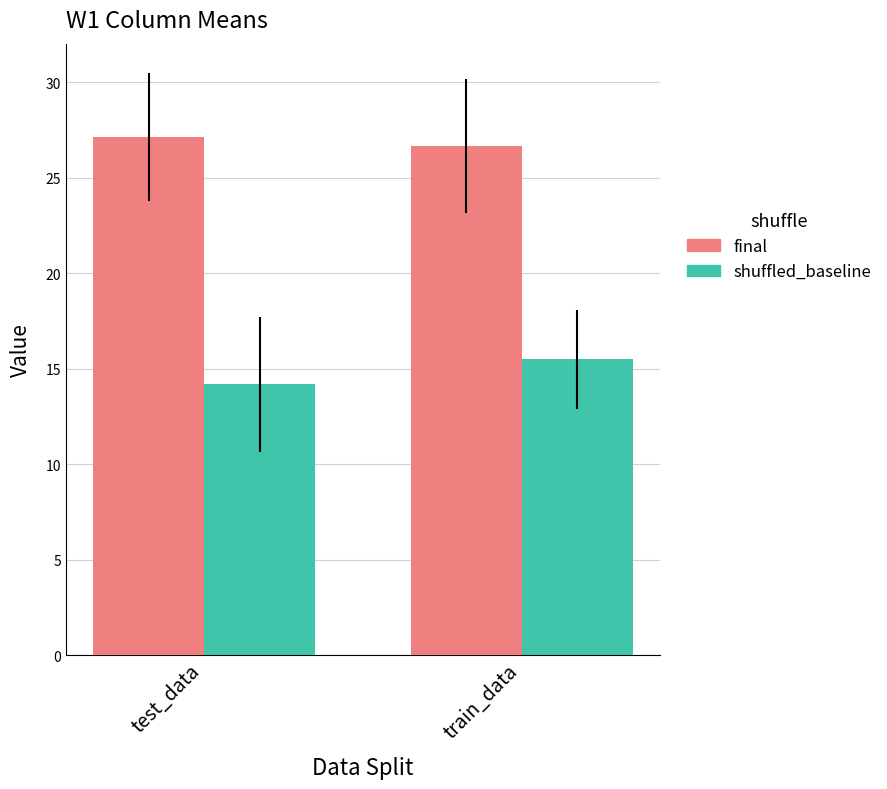

True or false: final has a value of 16.8 at test_data.

False